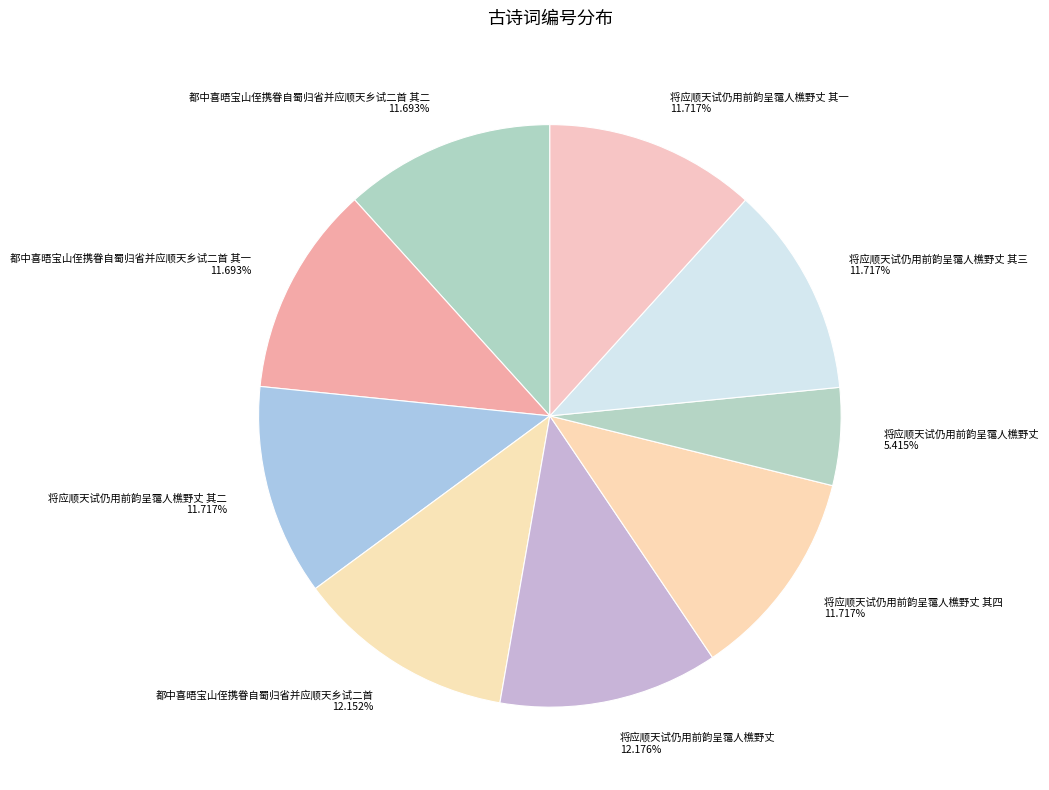

How many segments does this pie chart have?

9